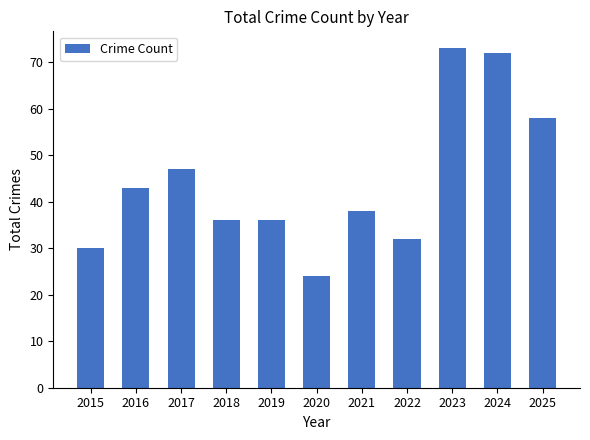

What is the smallest value displayed?

24